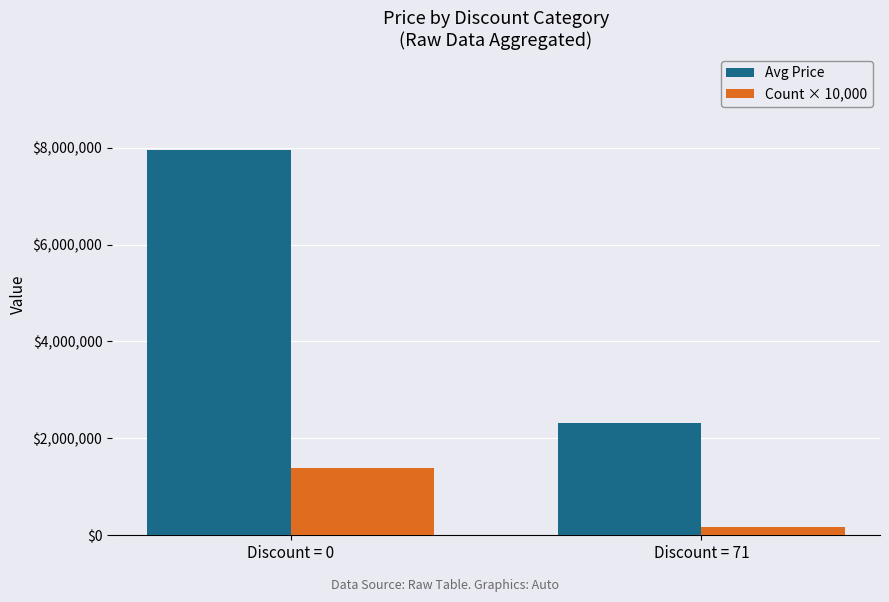

What is the minimum value for Count × 10,000?

170000